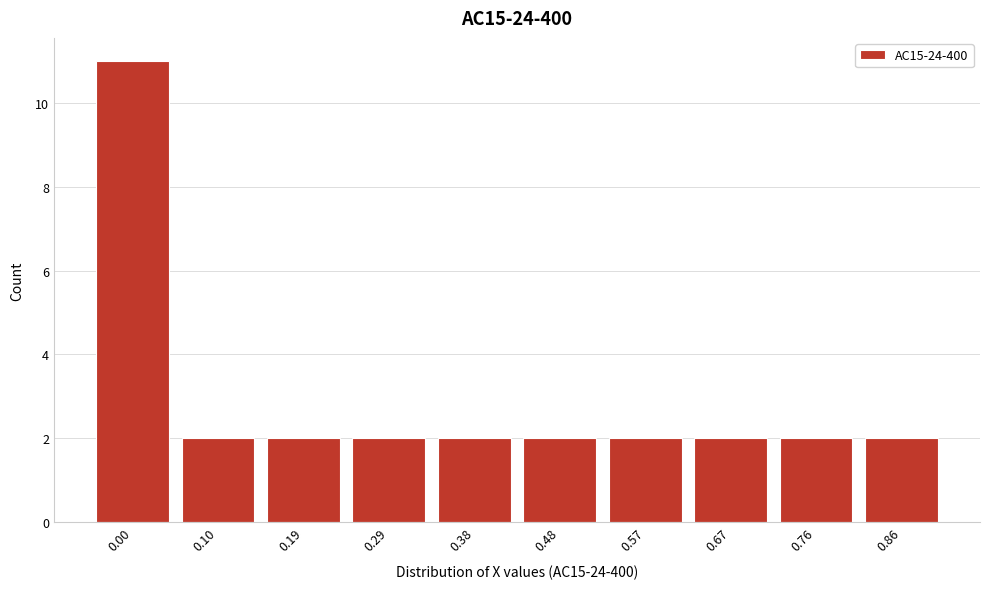

Reading left to right, extract all data points from this chart.

0.00=11	0.10=2	0.19=2	0.29=2	0.38=2	0.48=2	0.57=2	0.67=2	0.76=2	0.86=2